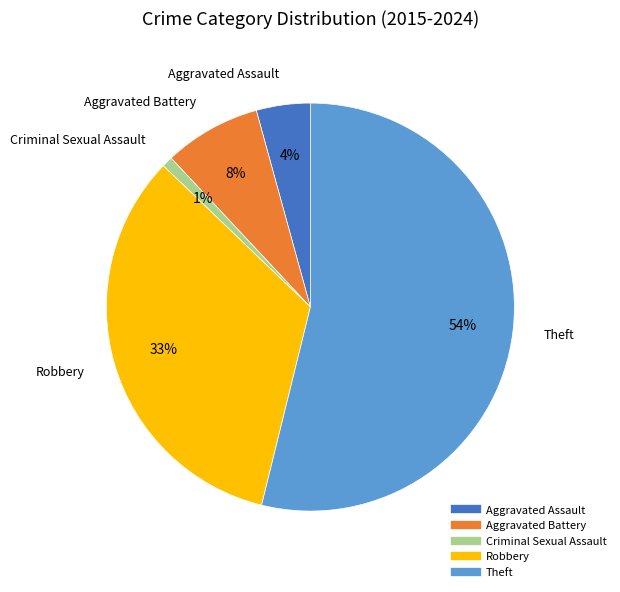

To the nearest percent, what is the difference between the largest and smallest slice percentages?

53%